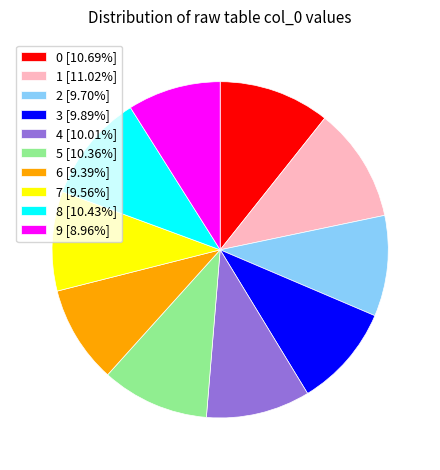

Is there any slice that represents more than half of the pie?

No